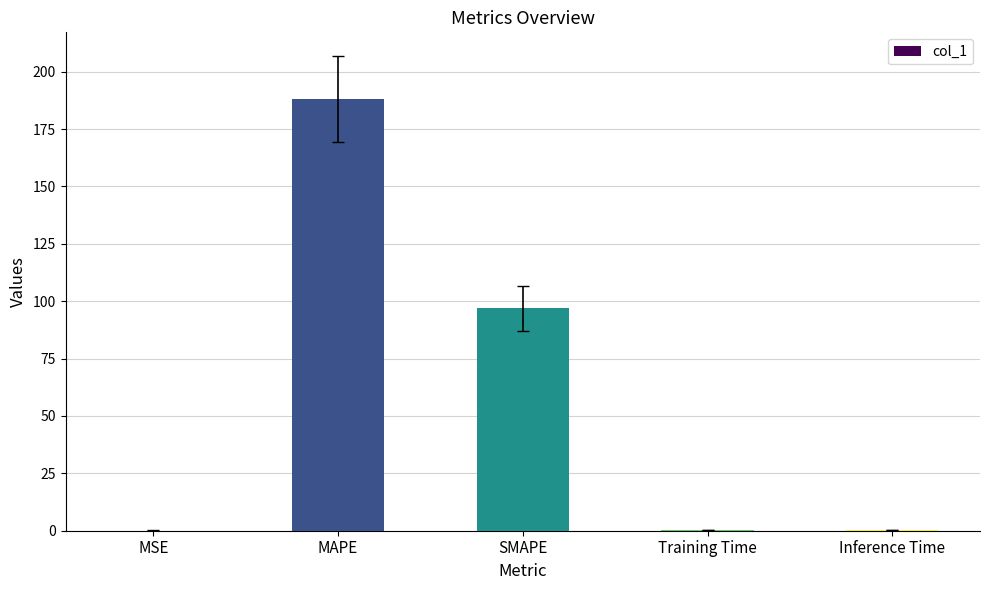

What is the approximate value at MAPE?

188.0